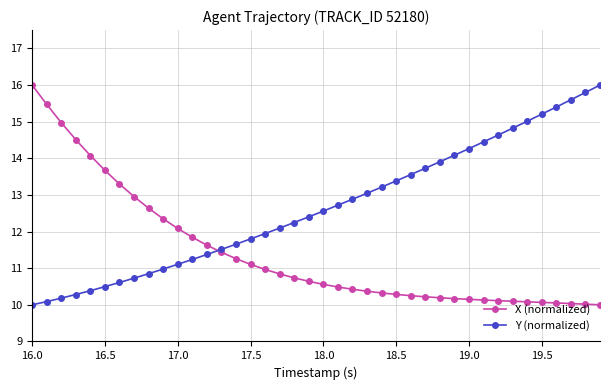

List the series in order of their overall mean, lowest first.

X (normalized), Y (normalized)